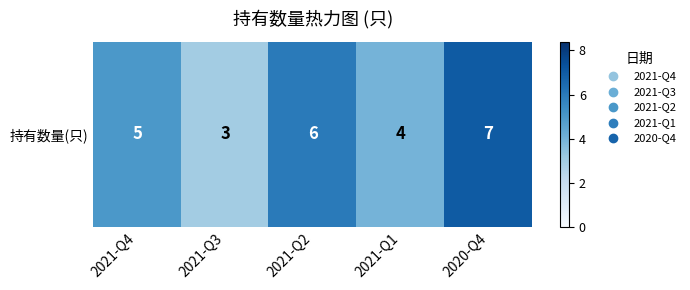

How many categories are shown in the chart?

5